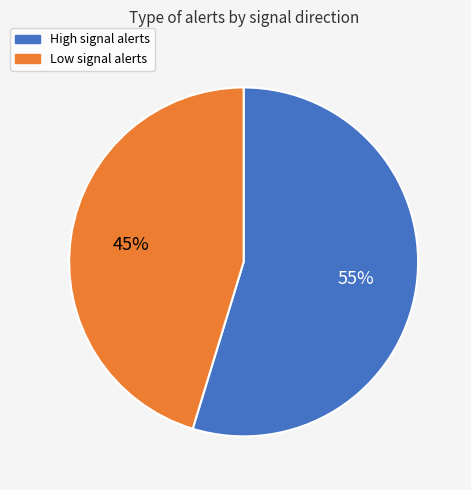

Count the number of slices in the pie.

2